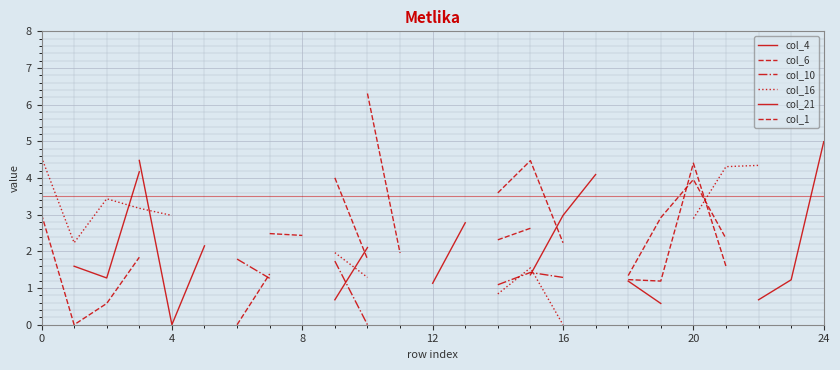

Does the chart display data point markers on the line(s)?

No